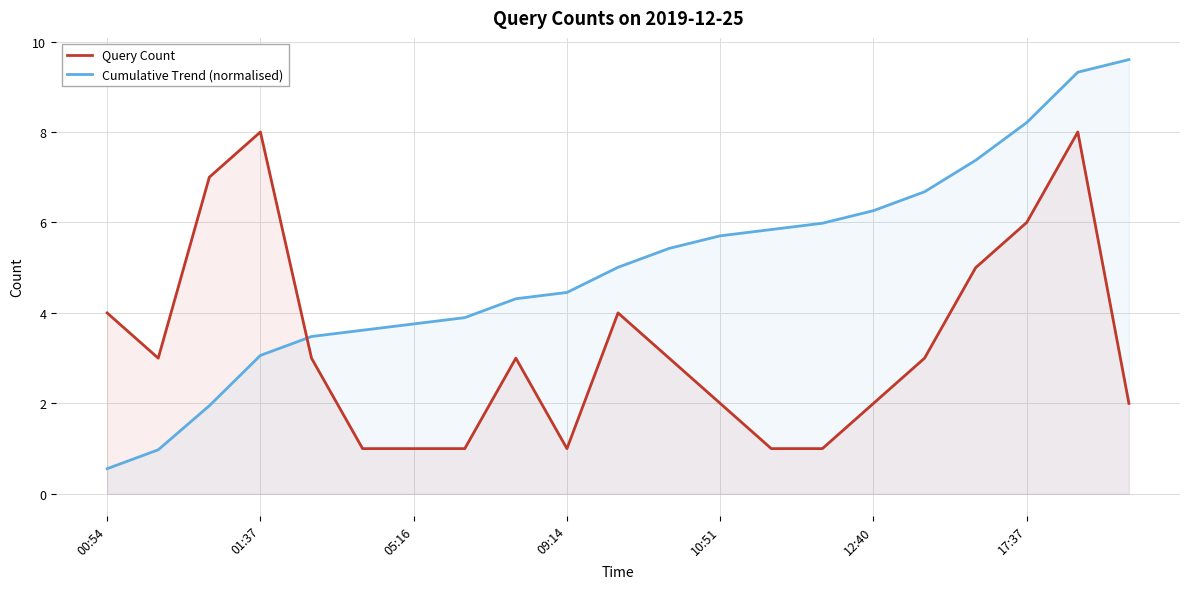

How many intersections are there between Query Count and Cumulative Trend (normalised)?

1